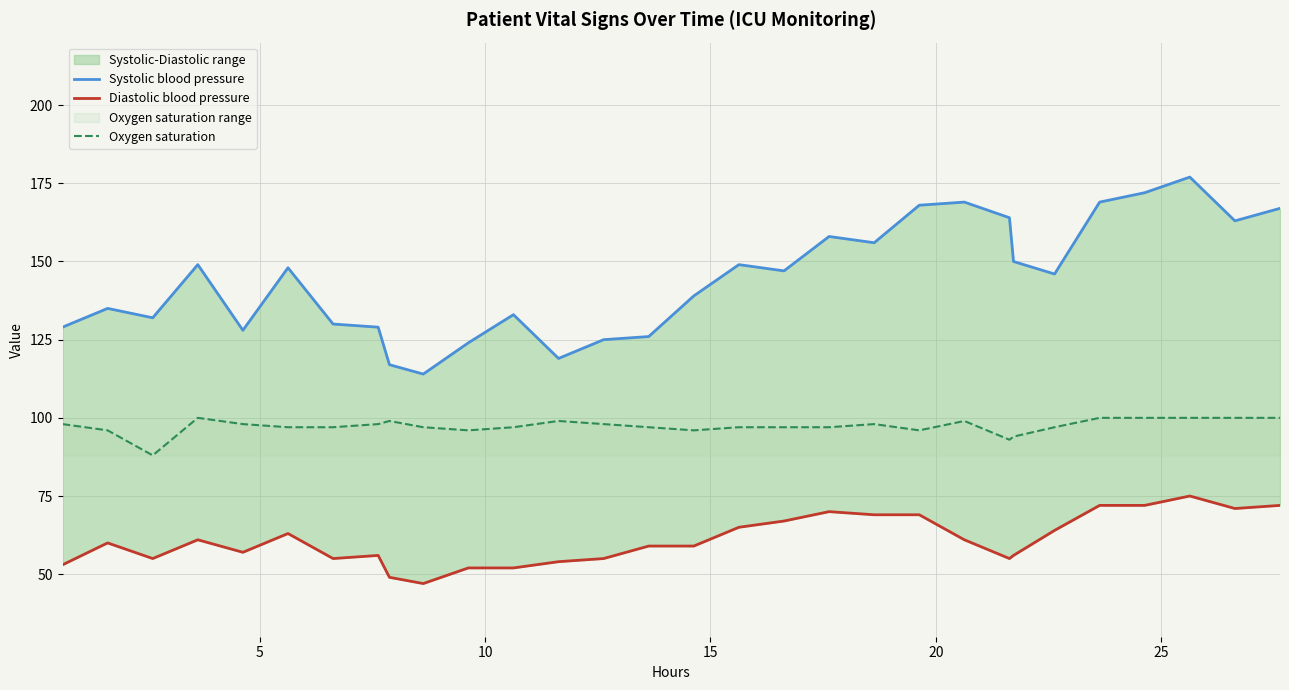

At 25, list the series in order from smallest to largest.

Diastolic blood pressure, Oxygen saturation, Systolic blood pressure